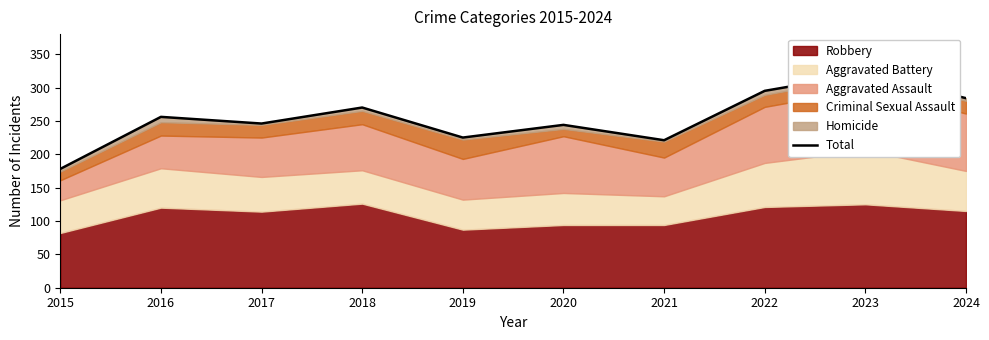

How many interior local valleys (lower than both neighbors) does the data have?

3